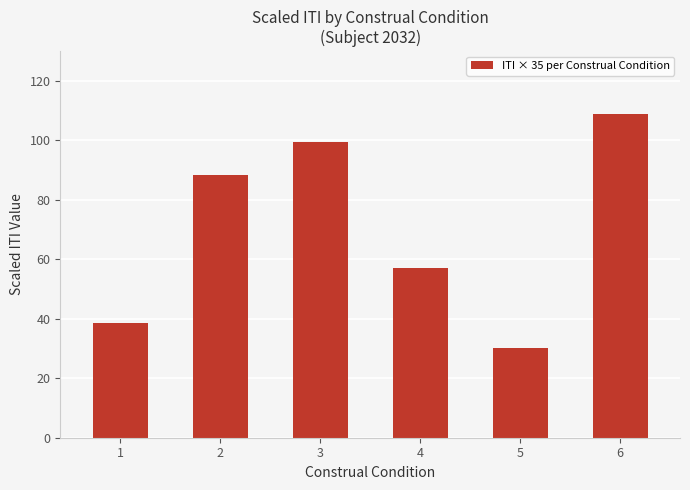

What is the difference between the maximum and minimum values?

78.9